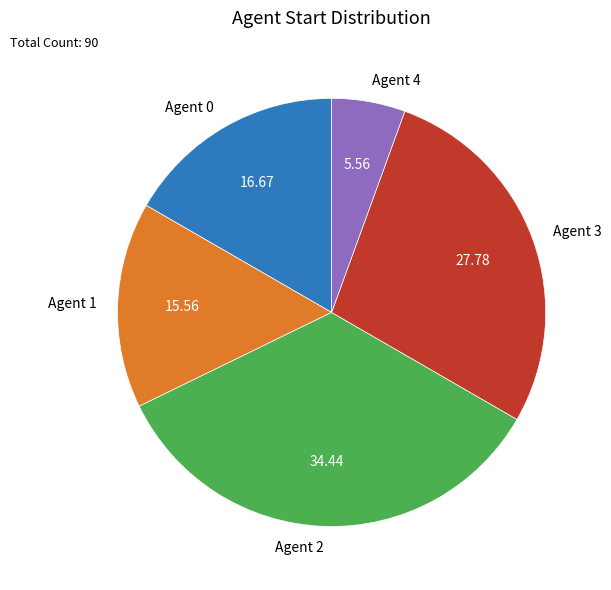

Rank the categories by value from lowest to highest.

Agent 4, Agent 1, Agent 0, Agent 3, Agent 2